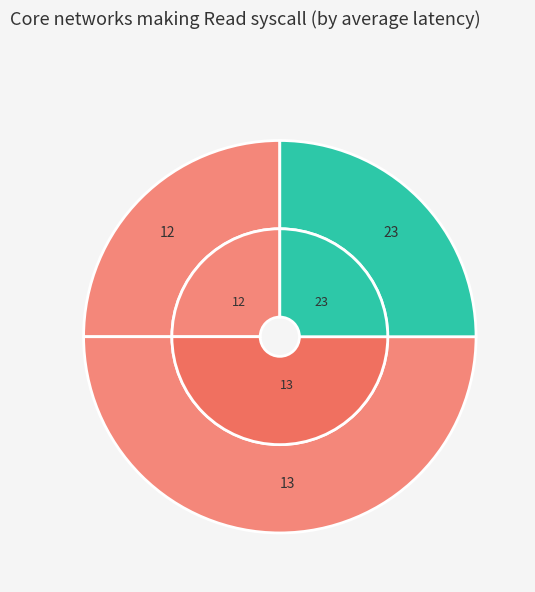

The 13 slice represents 58% of the pie. True or false?

False